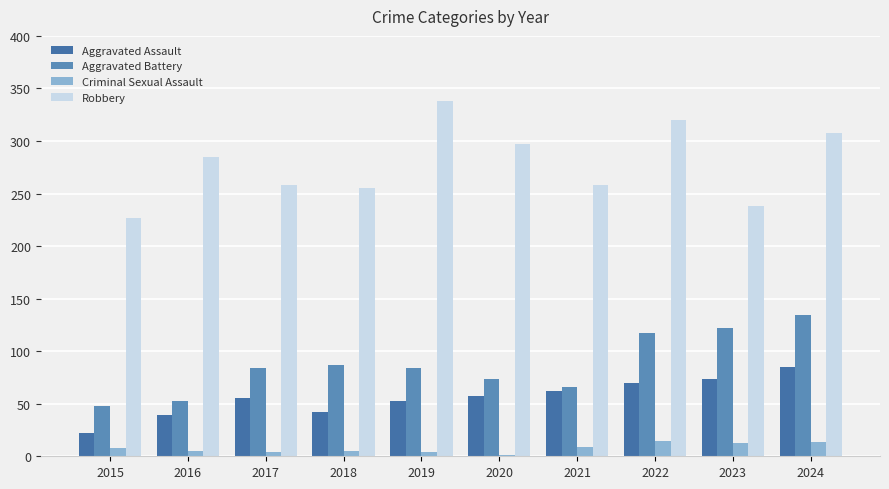

At which label does Robbery reach its peak?

2019